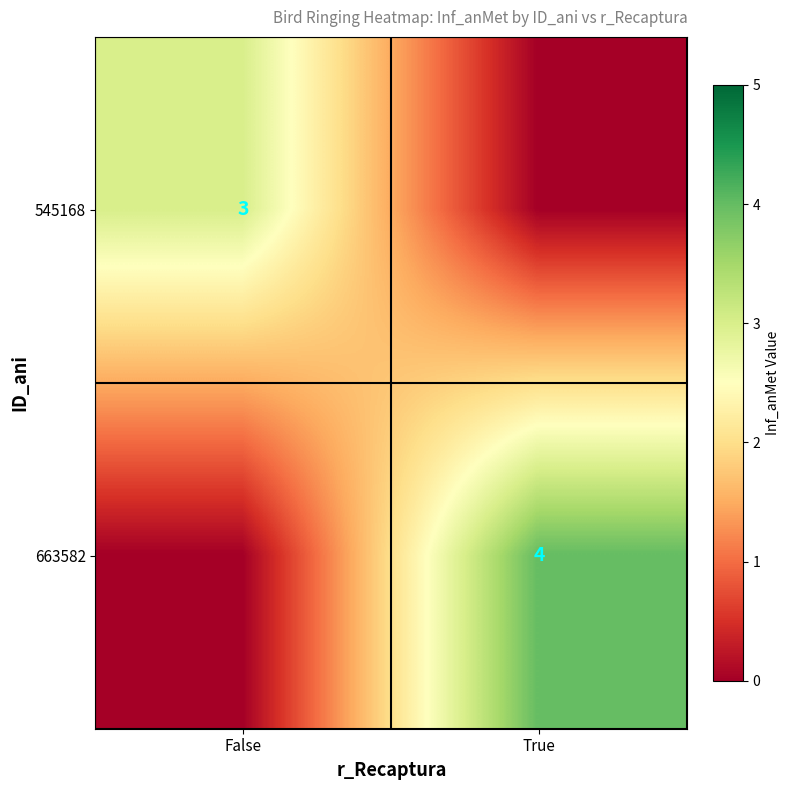

How many series are shown in this chart?

2